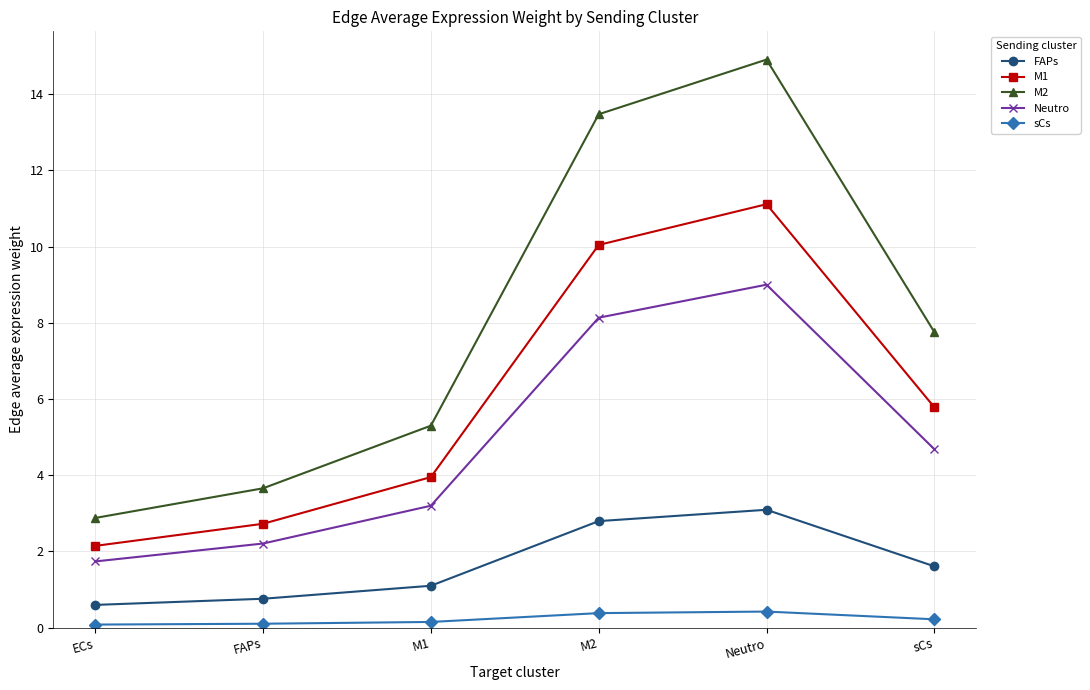

At which label does M1 reach its peak?

Neutro